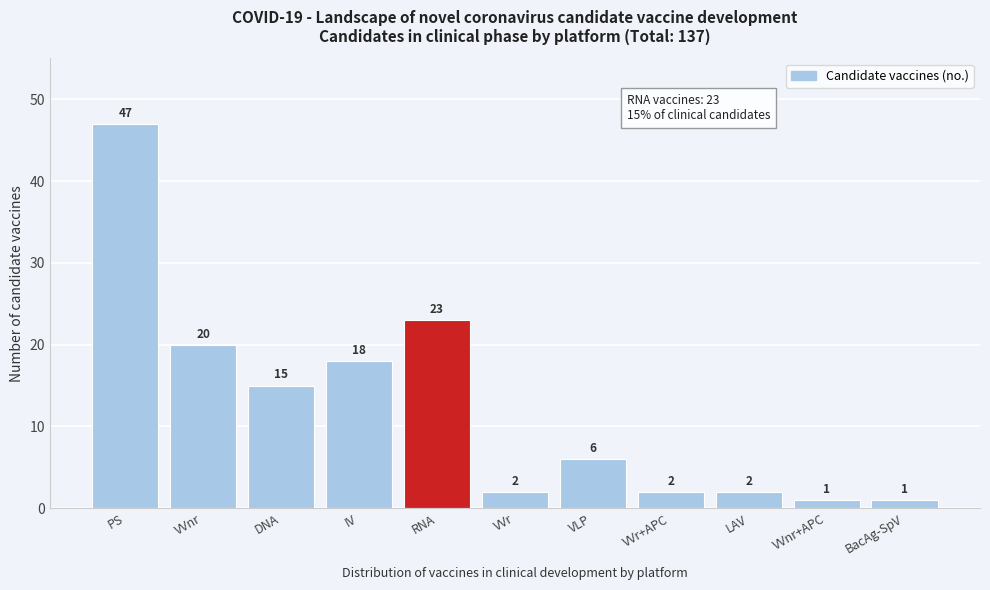

Reading left to right, transcribe all the data shown in this chart.

PS=47	VVnr=20	DNA=15	IV=18	RNA=23	VVr=2	VLP=6	VVr+APC=2	LAV=2	VVnr+APC=1	BacAg-SpV=1